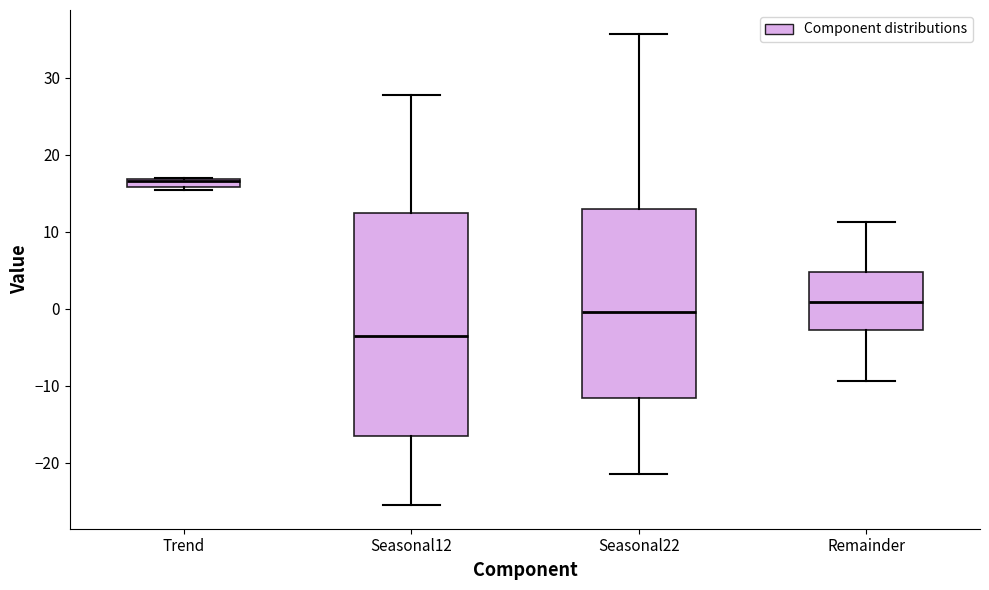

Where is the lower edge of the box for Seasonal12 on the y-axis? The values are not printed on the chart, so give them approximately, as read against the axis.

-17